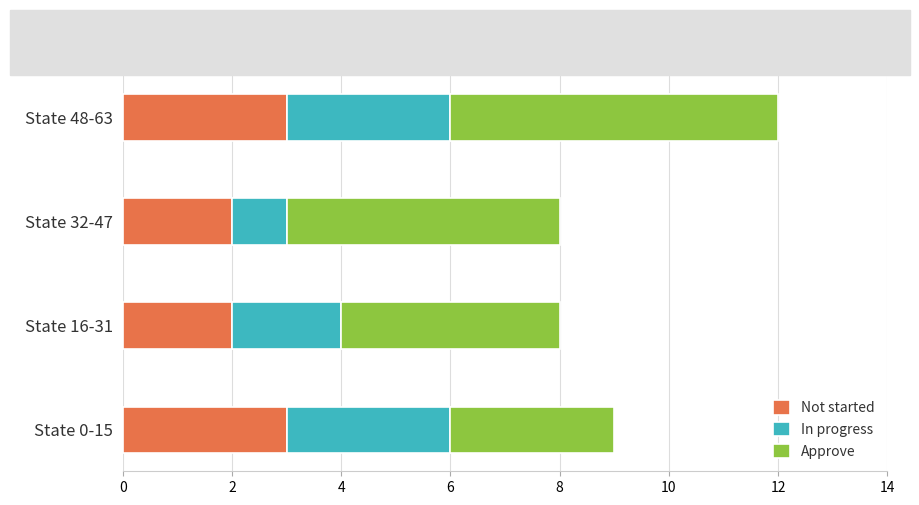

What is the highest value of the Not started series?

3